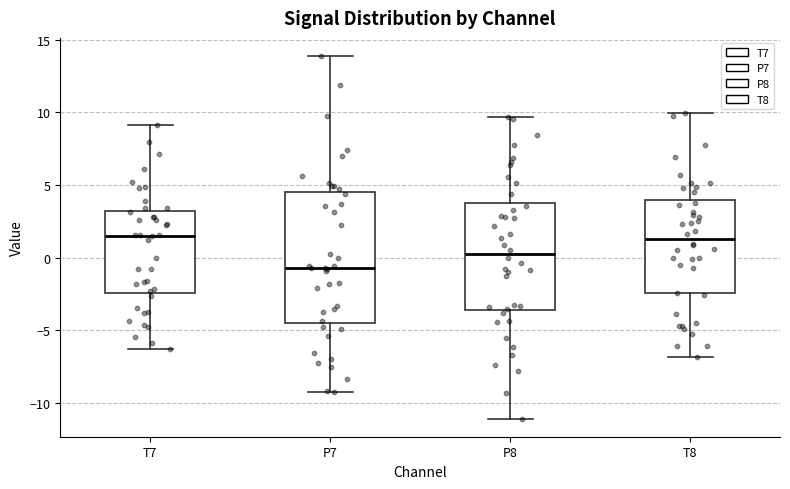

Which box has the lowest median line?

P7